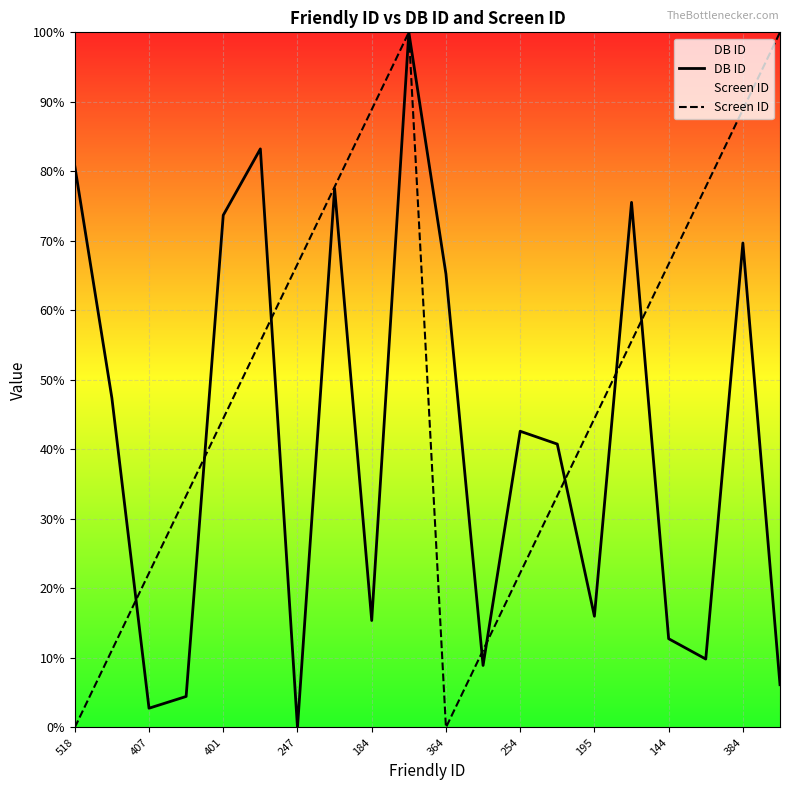

Is the value of DB ID at 184 greater than the value of Screen ID at 184?

No